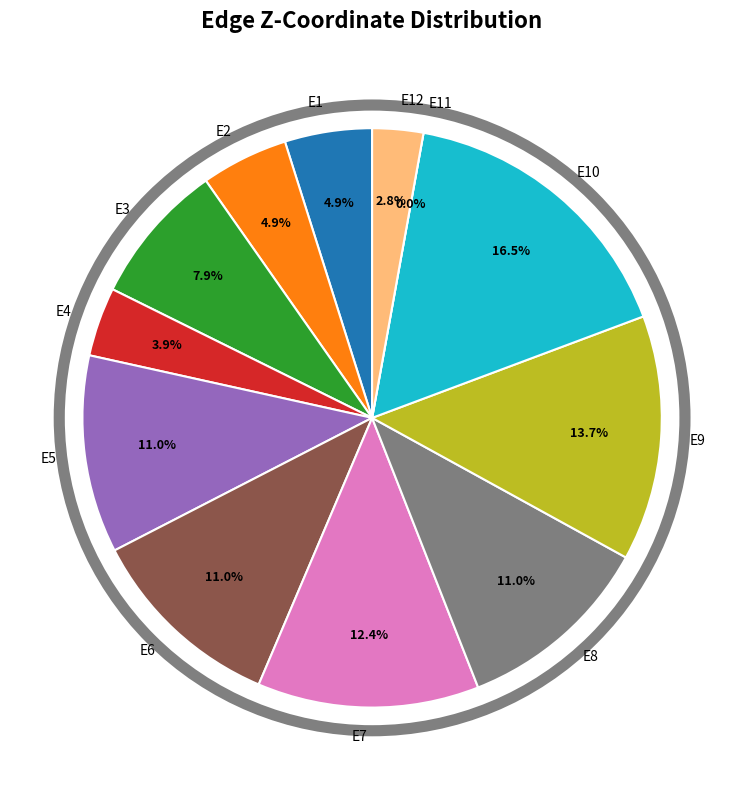

Does E9 account for over 50% of the chart?

No